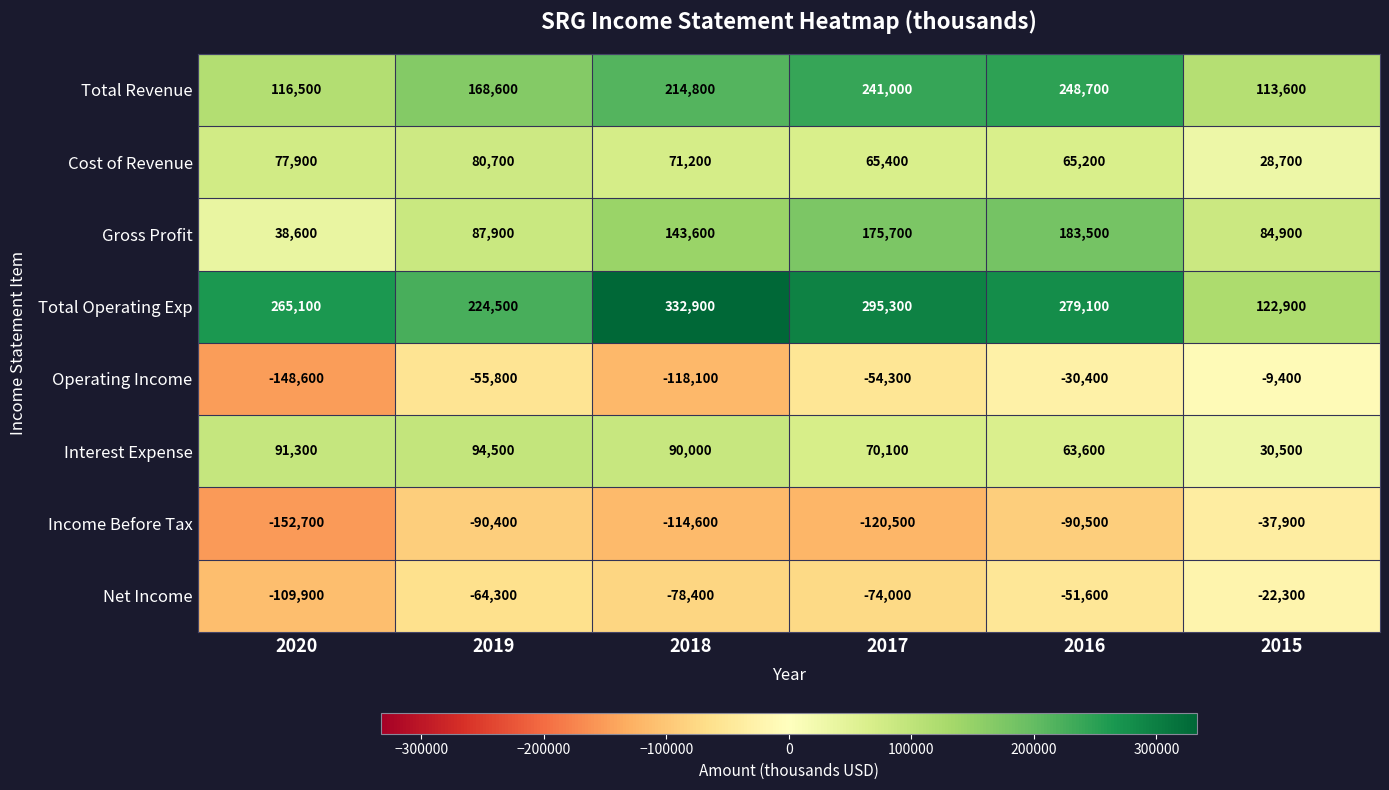

Which label corresponds to the smallest value in the chart?

2020